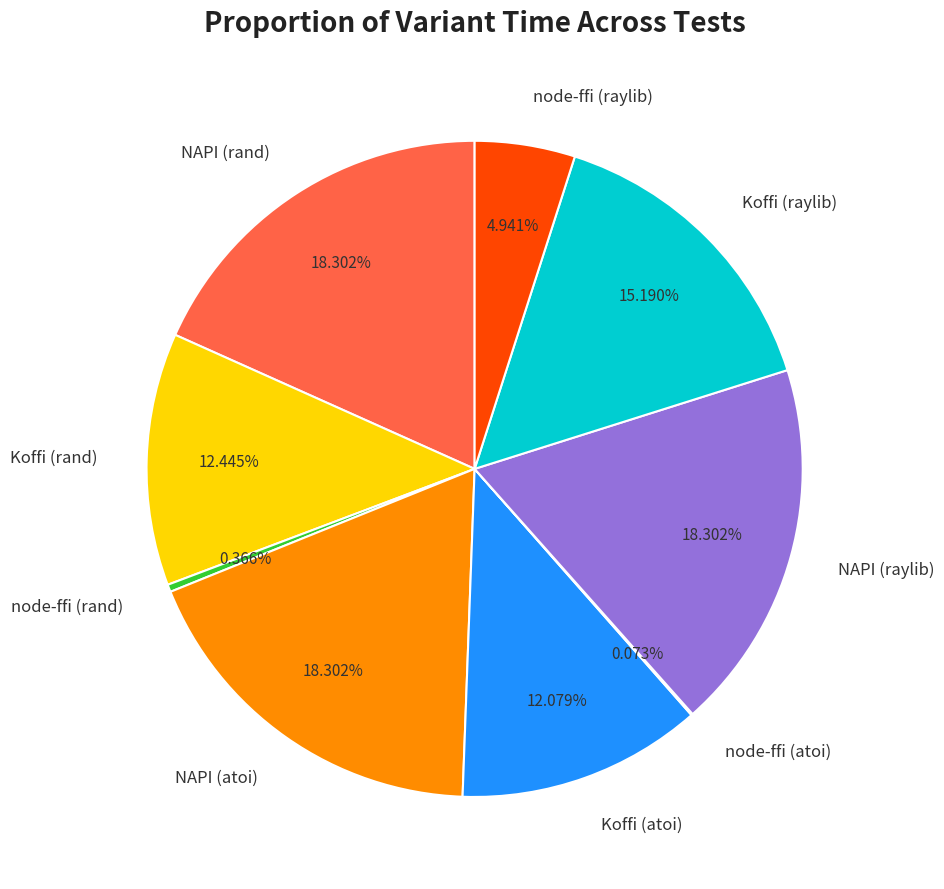

The Koffi (atoi) slice represents 7% of the pie. True or false?

False